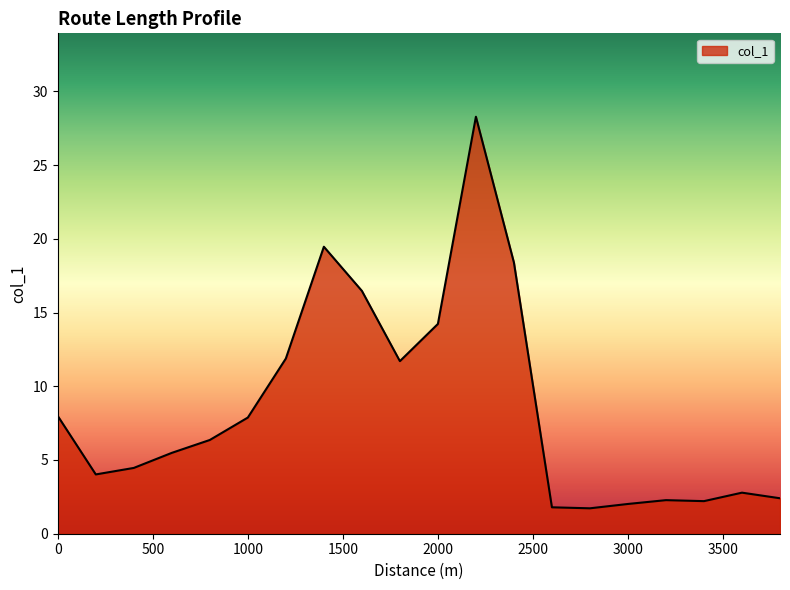

What is the greatest value displayed?

28.3